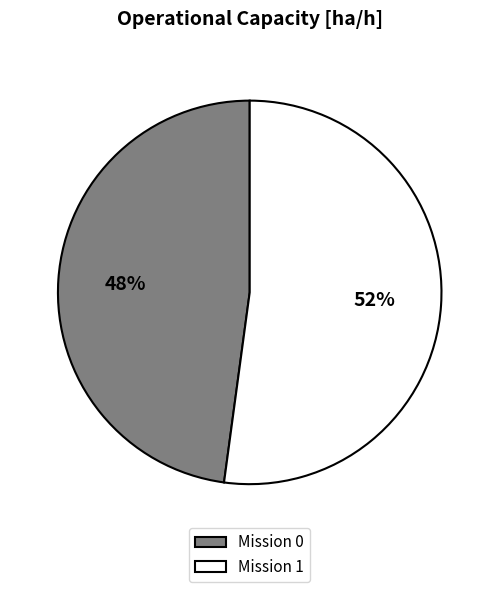

The Mission 0 slice represents 48% of the pie. True or false?

True